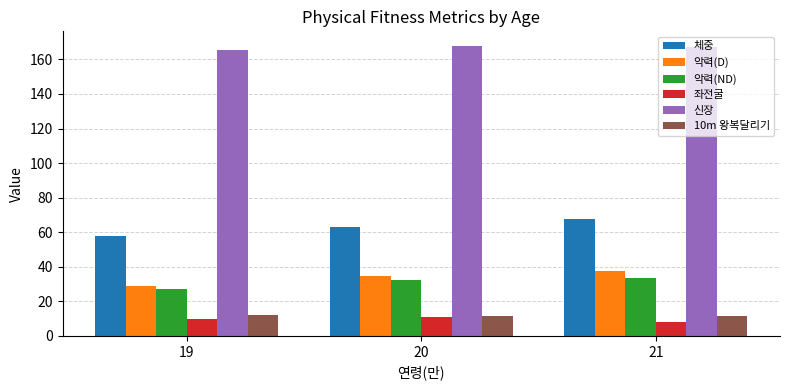

What is the sum of the 악력(ND) values at 21 and 20?

65.8